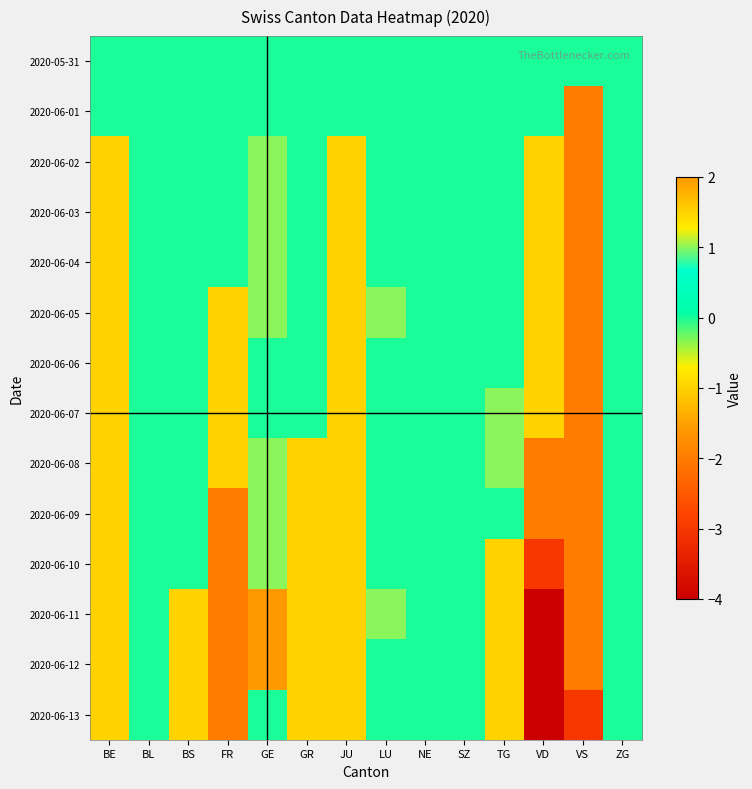

Reading right to left, transcribe all the data shown in this chart.

2020-05-31: ZG=0	VS=0	VD=0	TG=0	SZ=0	NE=0	LU=0	JU=0	GR=0	GE=0	FR=0	BS=0	BL=0	BE=0
2020-06-01: ZG=0	VS=-2	VD=0	TG=0	SZ=0	NE=0	LU=0	JU=0	GR=0	GE=0	FR=0	BS=0	BL=0	BE=0
2020-06-02: ZG=0	VS=-2	VD=-1	TG=0	SZ=0	NE=0	LU=0	JU=-1	GR=0	GE=1	FR=0	BS=0	BL=0	BE=-1
2020-06-03: ZG=0	VS=-2	VD=-1	TG=0	SZ=0	NE=0	LU=0	JU=-1	GR=0	GE=1	FR=0	BS=0	BL=0	BE=-1
2020-06-04: ZG=0	VS=-2	VD=-1	TG=0	SZ=0	NE=0	LU=0	JU=-1	GR=0	GE=1	FR=0	BS=0	BL=0	BE=-1
2020-06-05: ZG=0	VS=-2	VD=-1	TG=0	SZ=0	NE=0	LU=1	JU=-1	GR=0	GE=1	FR=-1	BS=0	BL=0	BE=-1
2020-06-06: ZG=0	VS=-2	VD=-1	TG=0	SZ=0	NE=0	LU=0	JU=-1	GR=0	GE=0	FR=-1	BS=0	BL=0	BE=-1
2020-06-07: ZG=0	VS=-2	VD=-1	TG=1	SZ=0	NE=0	LU=0	JU=-1	GR=0	GE=0	FR=-1	BS=0	BL=0	BE=-1
2020-06-08: ZG=0	VS=-2	VD=-2	TG=1	SZ=0	NE=0	LU=0	JU=-1	GR=-1	GE=1	FR=-1	BS=0	BL=0	BE=-1
2020-06-09: ZG=0	VS=-2	VD=-2	TG=0	SZ=0	NE=0	LU=0	JU=-1	GR=-1	GE=1	FR=-2	BS=0	BL=0	BE=-1
2020-06-10: ZG=0	VS=-2	VD=-3	TG=-1	SZ=0	NE=0	LU=0	JU=-1	GR=-1	GE=1	FR=-2	BS=0	BL=0	BE=-1
2020-06-11: ZG=0	VS=-2	VD=-4	TG=-1	SZ=0	NE=0	LU=1	JU=-1	GR=-1	GE=2	FR=-2	BS=-1	BL=0	BE=-1
2020-06-12: ZG=0	VS=-2	VD=-4	TG=-1	SZ=0	NE=0	LU=0	JU=-1	GR=-1	GE=2	FR=-2	BS=-1	BL=0	BE=-1
2020-06-13: ZG=0	VS=-3	VD=-4	TG=-1	SZ=0	NE=0	LU=0	JU=-1	GR=-1	GE=0	FR=-2	BS=-1	BL=0	BE=-1